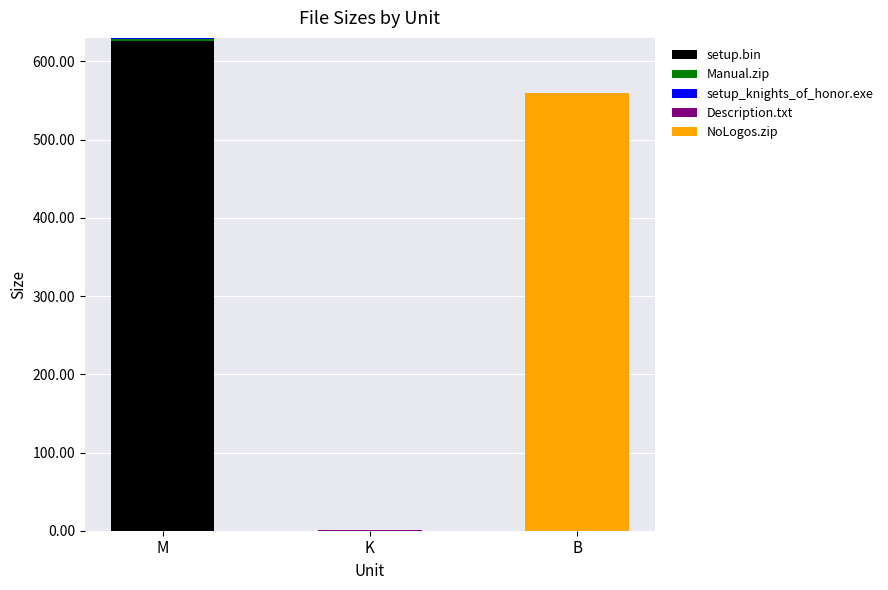

What is the total value across all series at B?

560.0